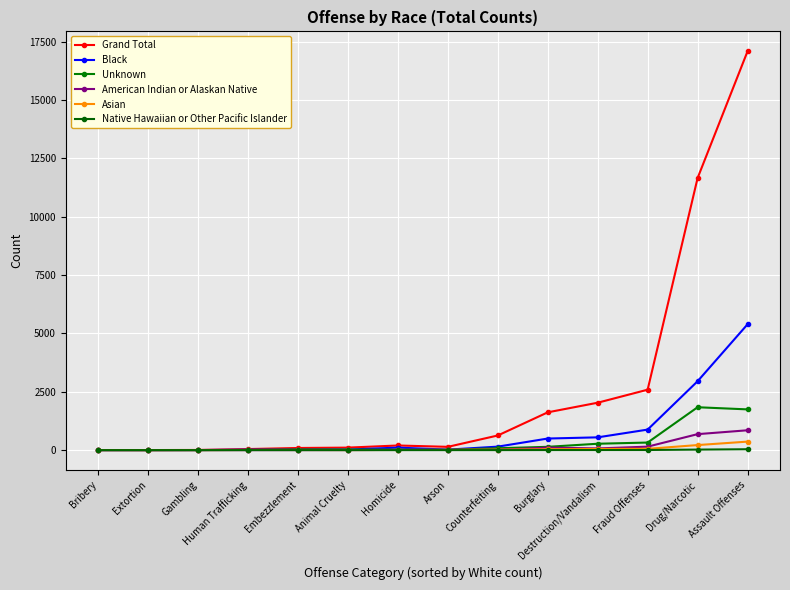

What is the total value across all series at Arson?

199